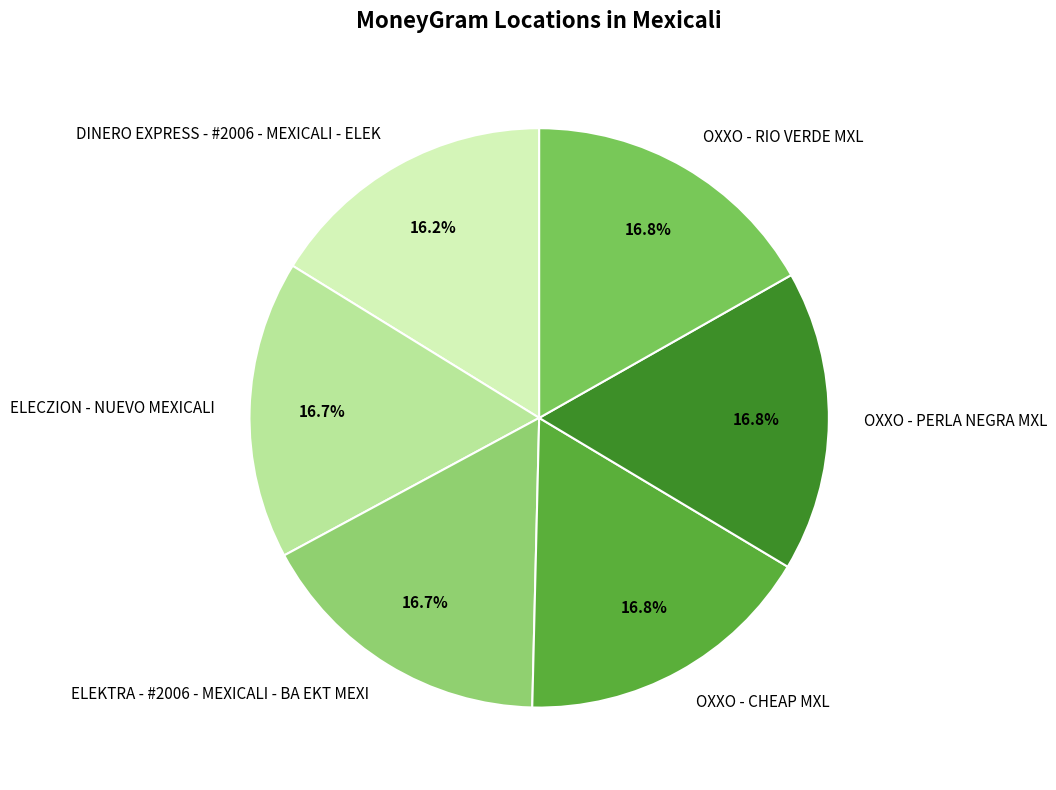

Which has a higher value, DINERO EXPRESS - #2006 - MEXICALI - ELEK or ELEKTRA - #2006 - MEXICALI - BA EKT MEXI?

ELEKTRA - #2006 - MEXICALI - BA EKT MEXI